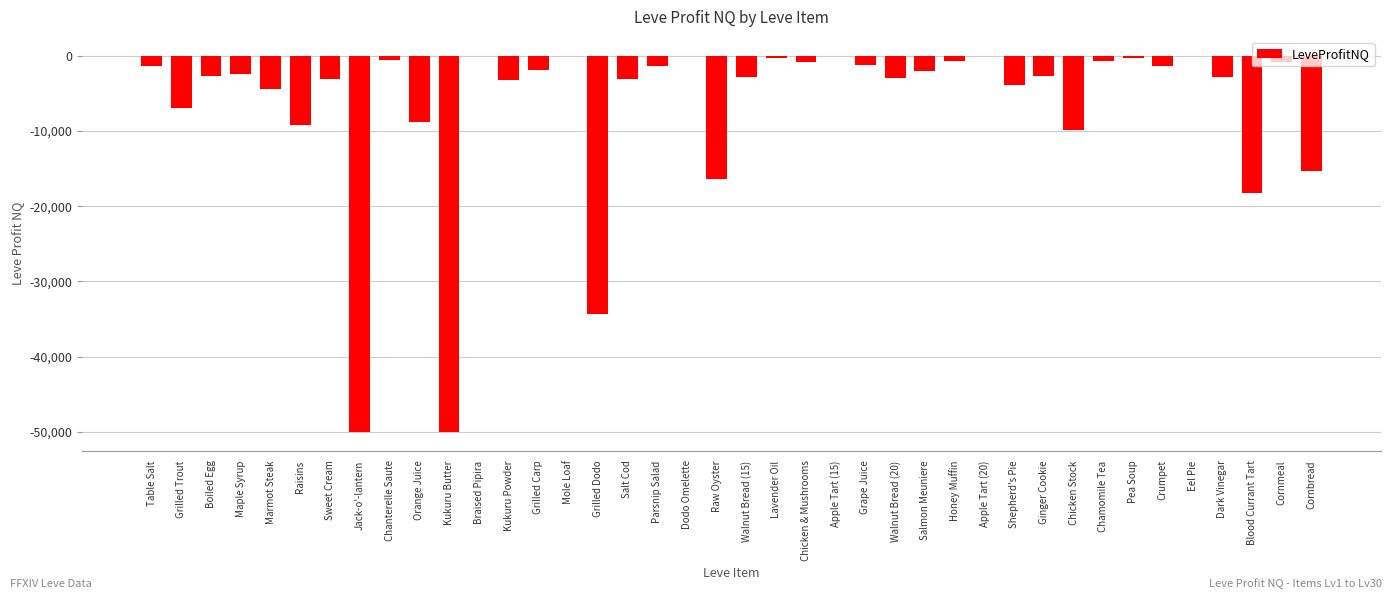

Between Jack-o'-lantern and Shepherd's Pie, which is larger?

Shepherd's Pie